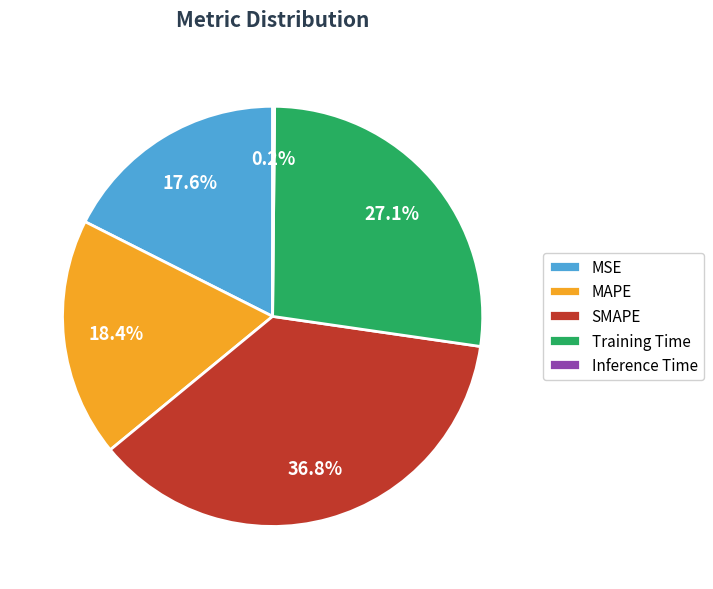

To the nearest percent, what portion does MSE represent?

18%